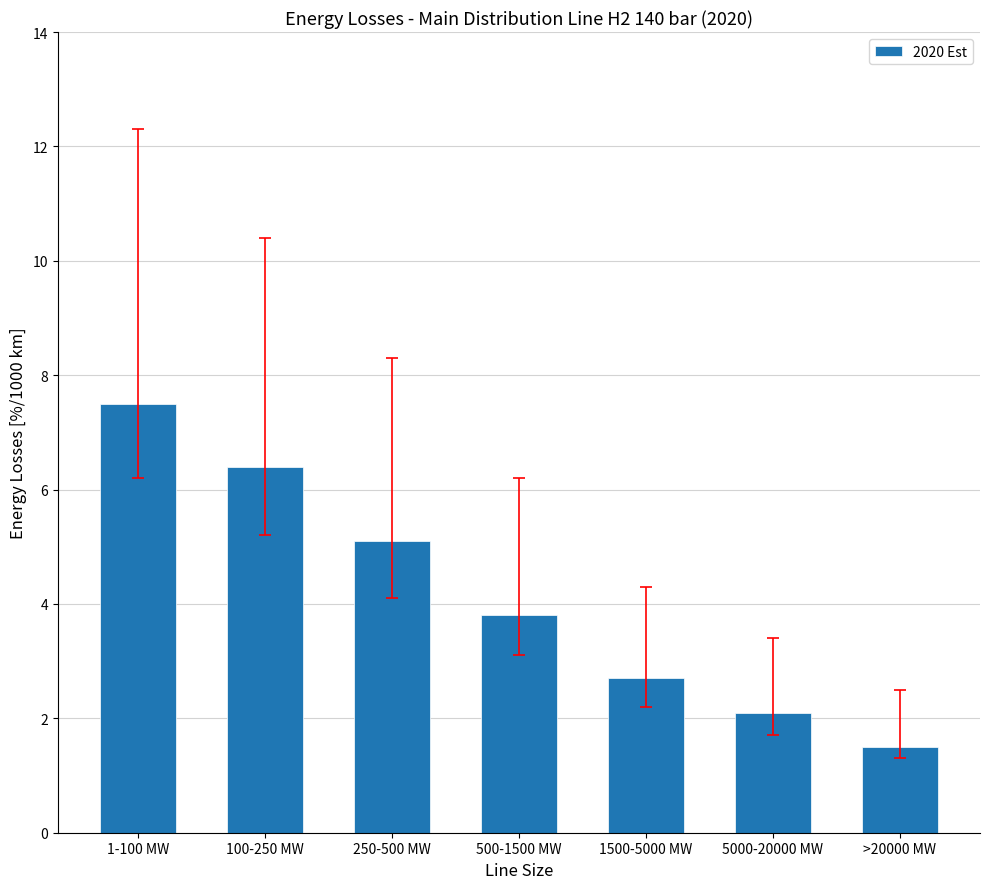

The value at 500-1500 MW is 1.1. True or false?

False